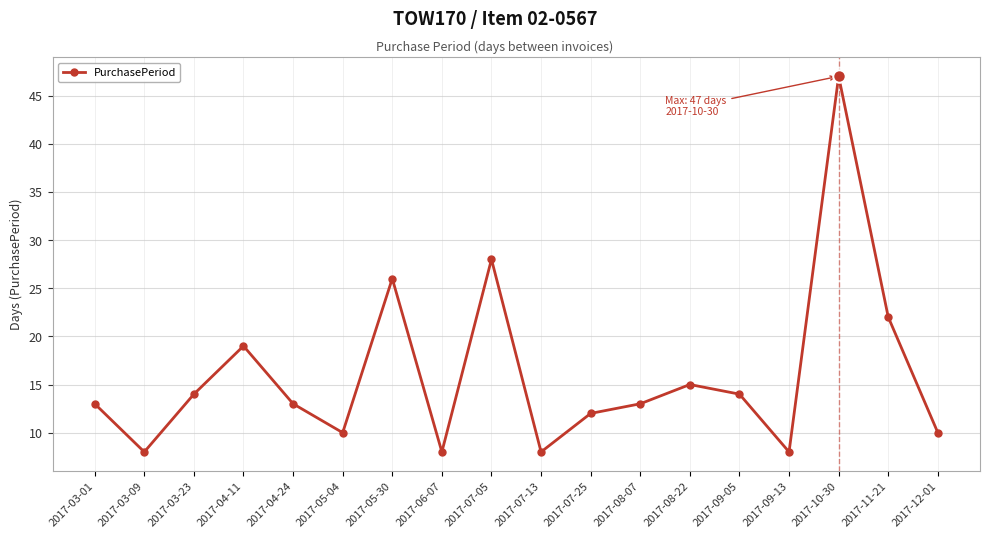

Reading left to right, transcribe all the data shown in this chart.

2017-03-01=13	2017-03-09=8	2017-03-23=14	2017-04-11=19	2017-04-24=13	2017-05-04=10	2017-05-30=26	2017-06-07=8	2017-07-05=28	2017-07-13=8	2017-07-25=12	2017-08-07=13	2017-08-22=15	2017-09-05=14	2017-09-13=8	2017-10-30=47	2017-11-21=22	2017-12-01=10